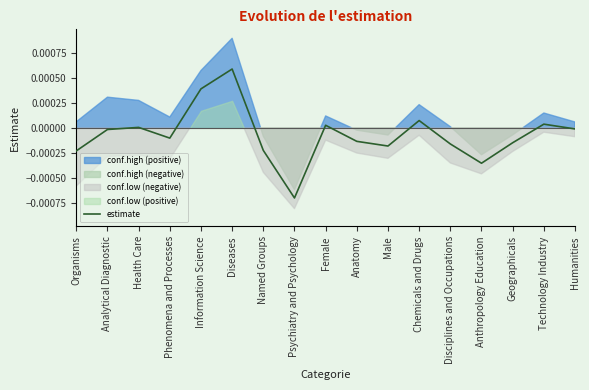

How many data points does each series have?

17